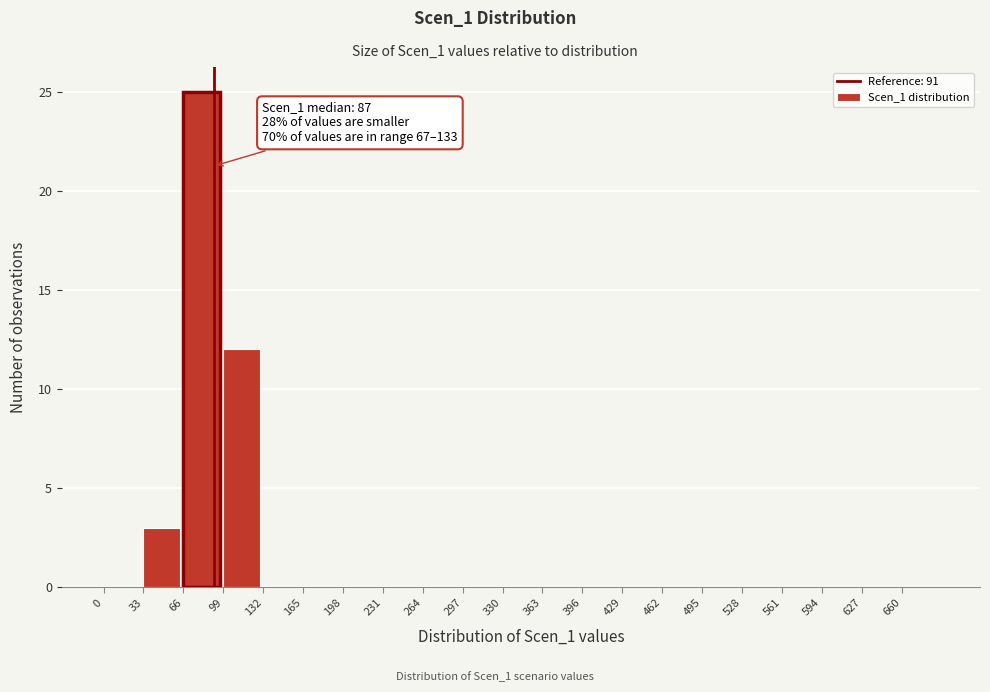

Which range on the x-axis has the tallest bar?

66 to 99